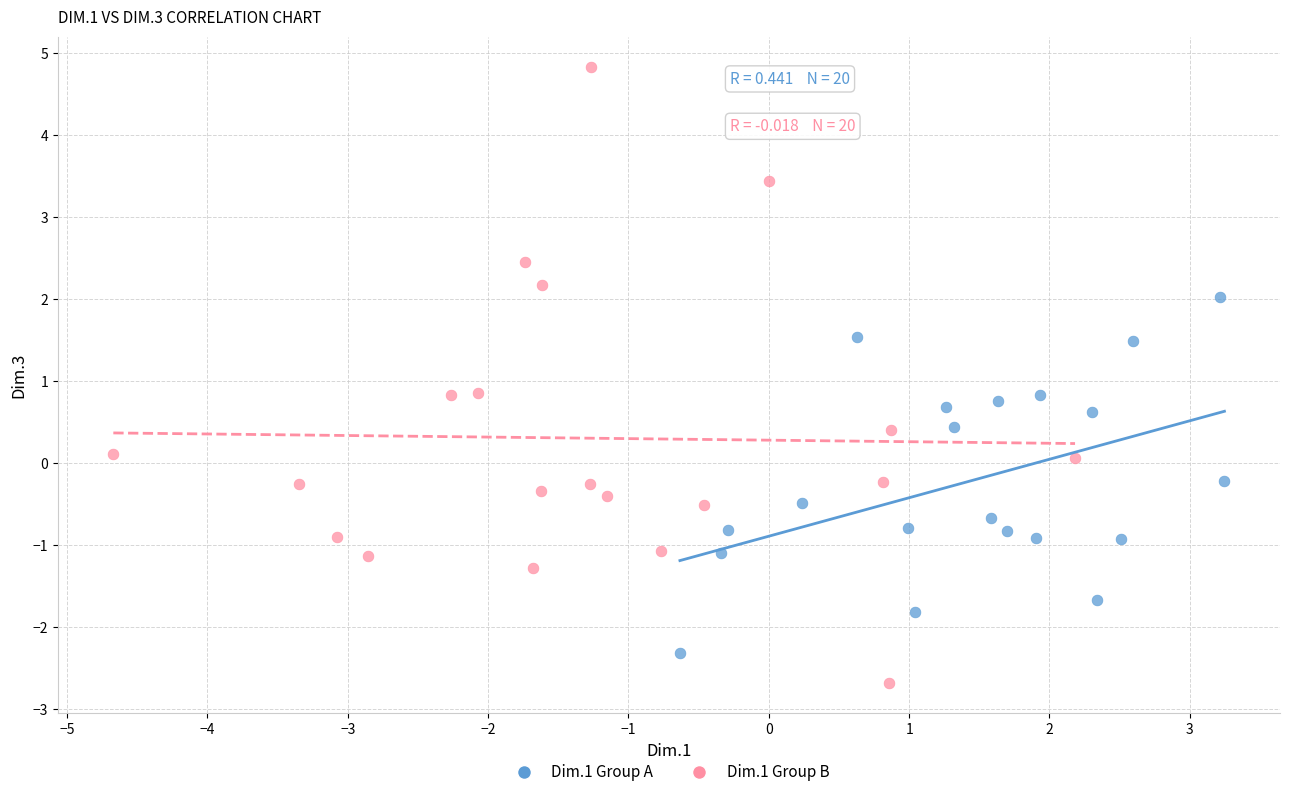

Which series has the widest spread of Y values?

Dim.1 Group B